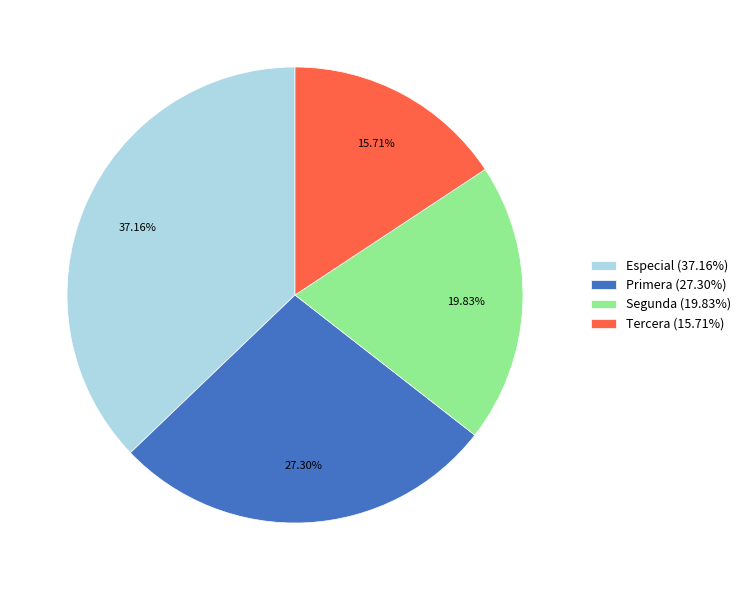

How much of the chart is everything except Segunda?

80.2%